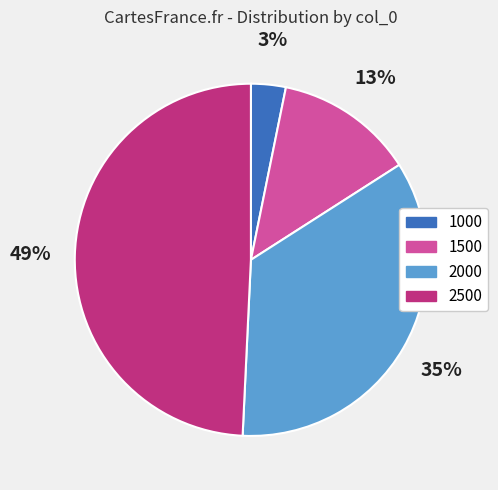

What is the smallest slice in the pie chart?

1000